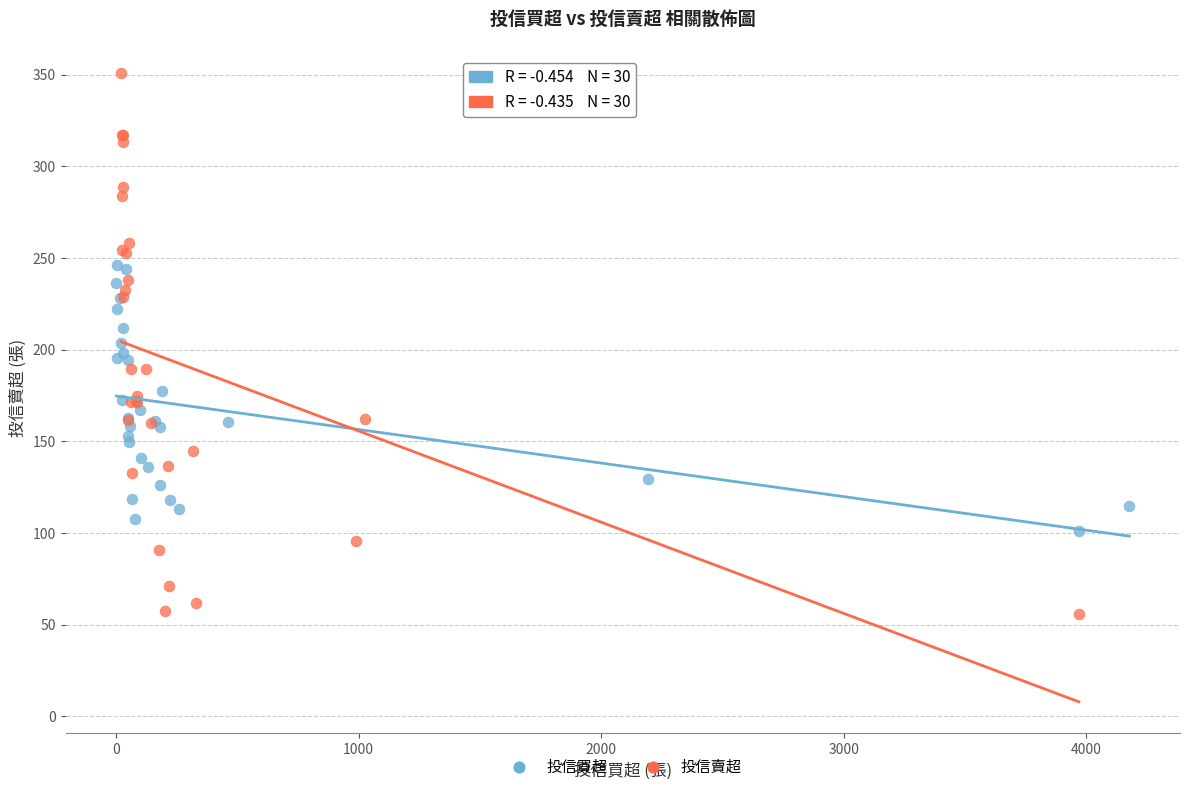

Which series has the largest Y range (max minus min)?

投信賣超